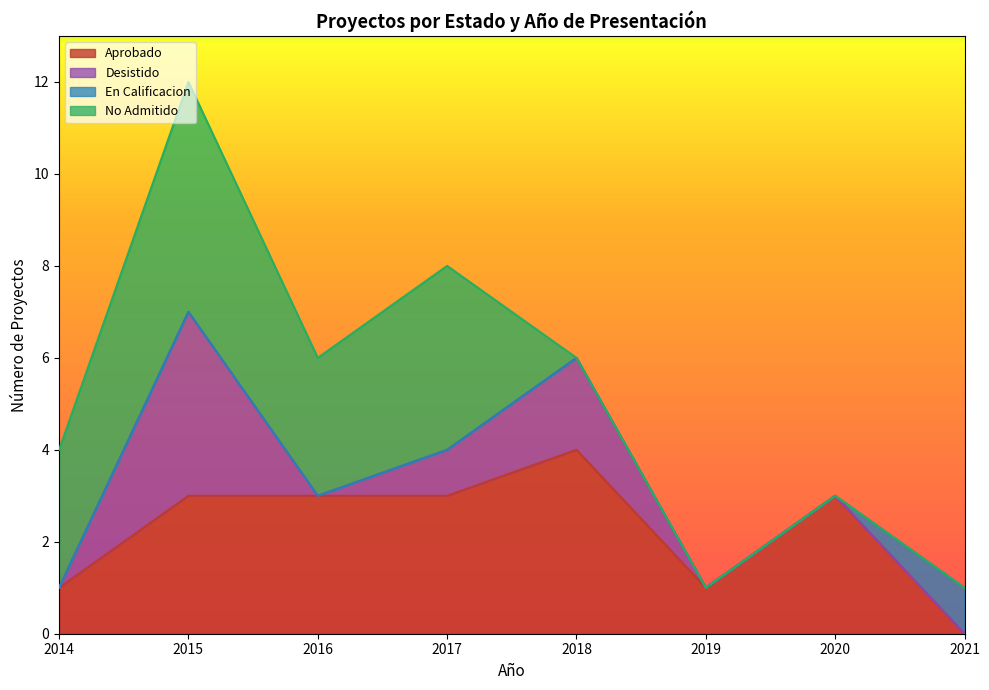

What is the difference between the second highest and second lowest values in the En Calificacion series?

1